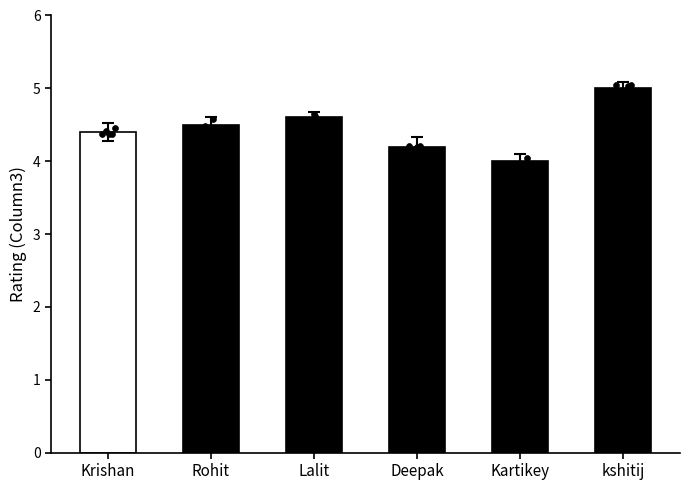

Approximately how many times larger is the value at Krishan compared to kshitij?

0.9